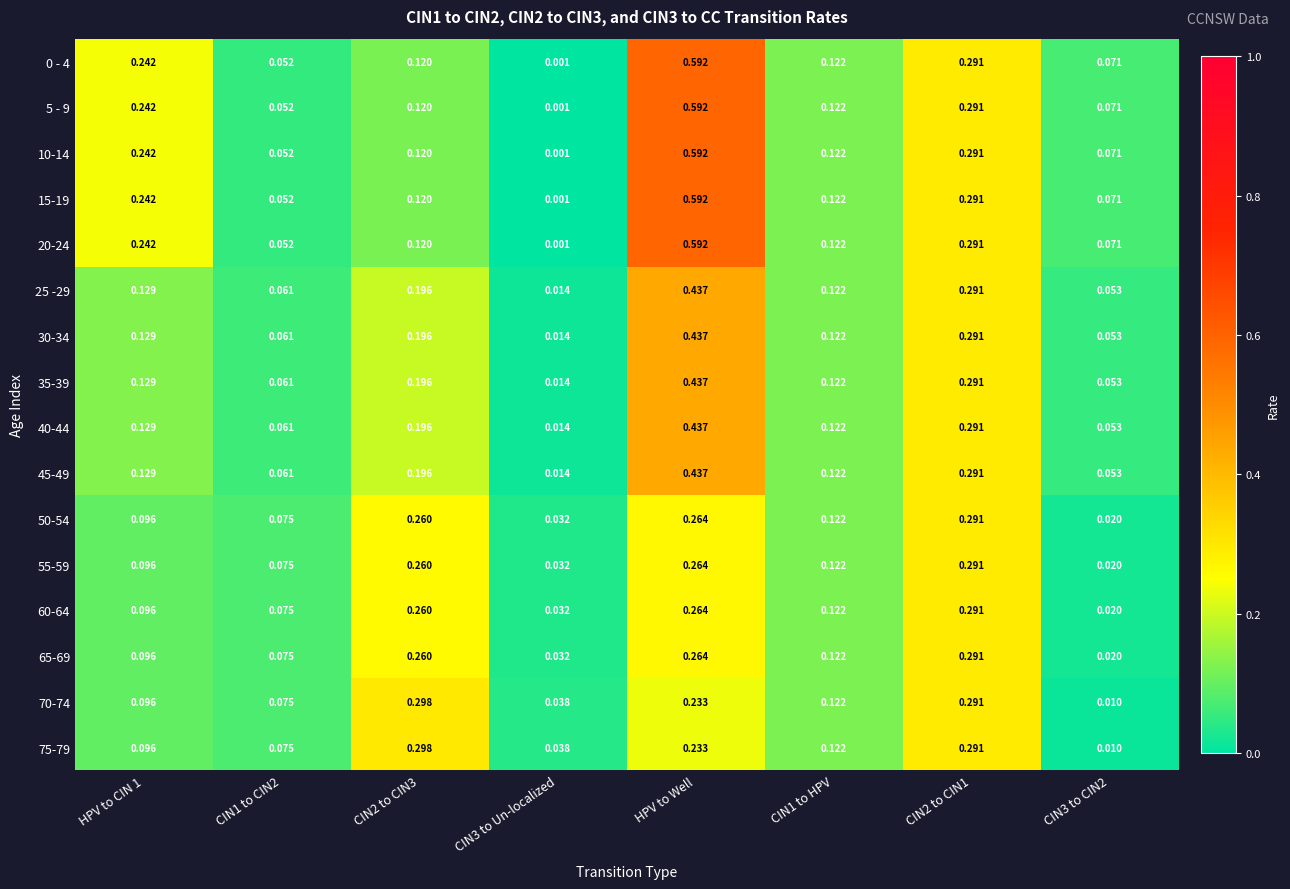

Is the value of 60-64 at CIN3 to Un-localized greater than the value of 20-24 at CIN3 to CIN2?

No